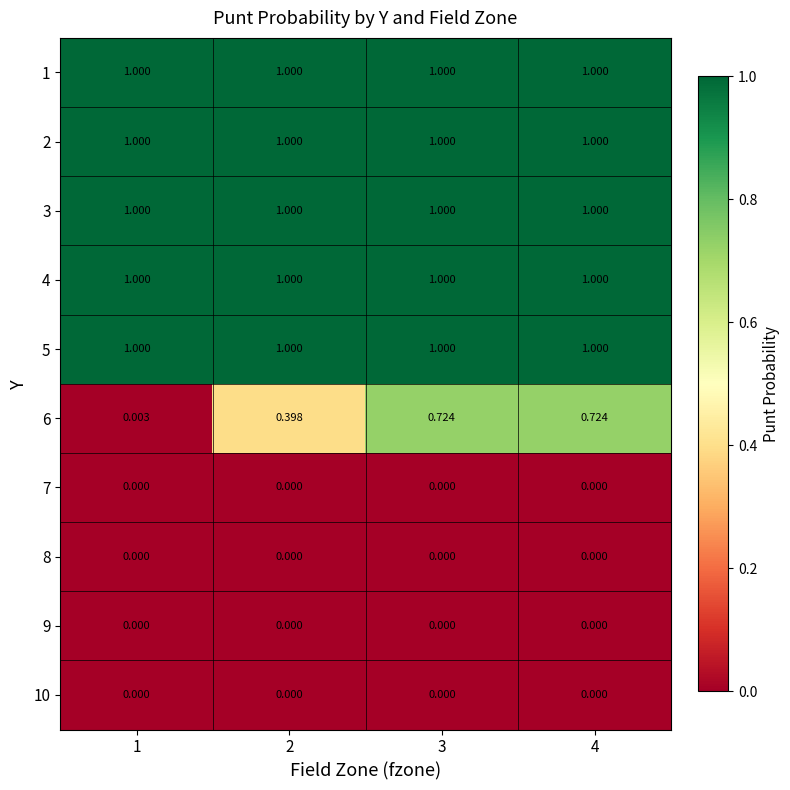

At how many categories does at least one series exceed 0?

4